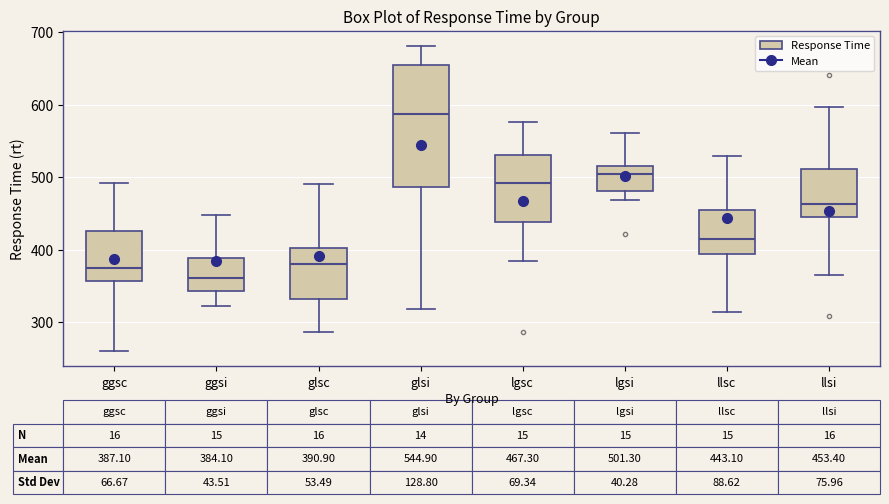

Which box has the highest median line?

glsi